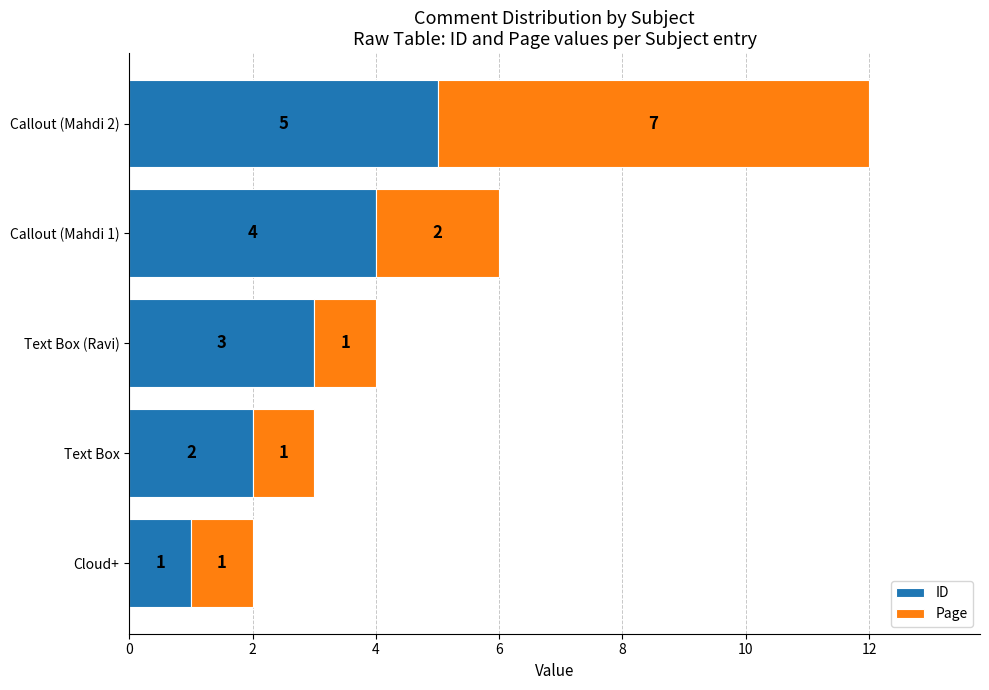

What is the maximum value for ID?

5